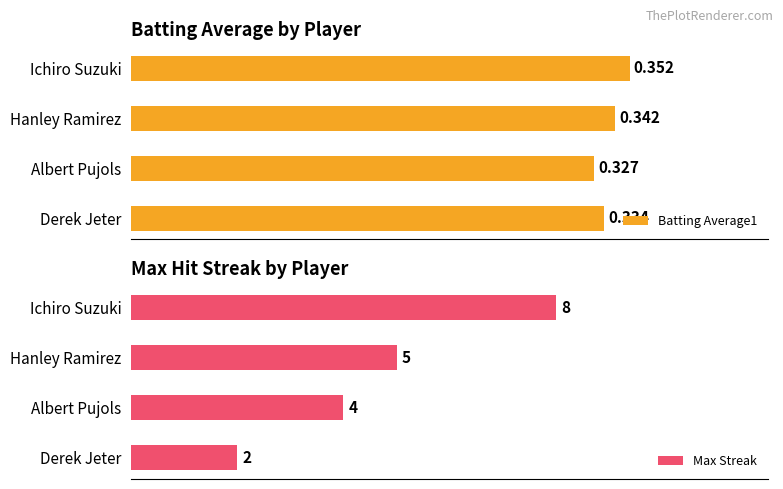

Which category has the highest value in the Batting Average1 series?

Ichiro Suzuki